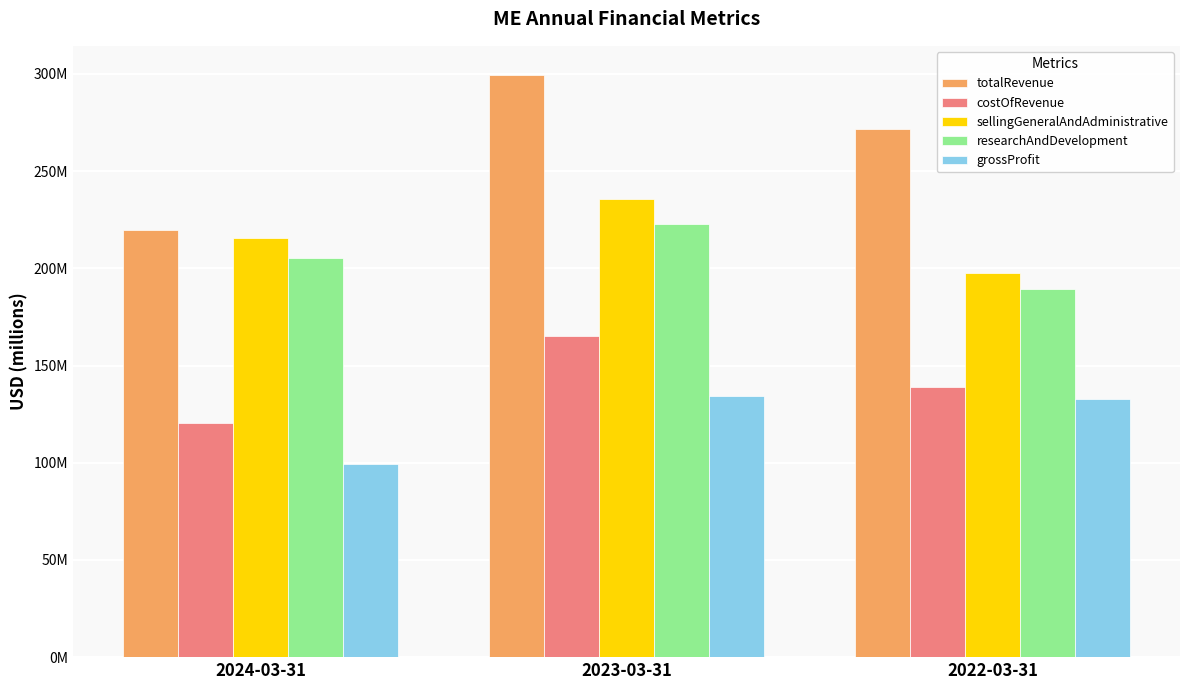

What is the value of the totalRevenue bar at the 1st from the left?

219638000